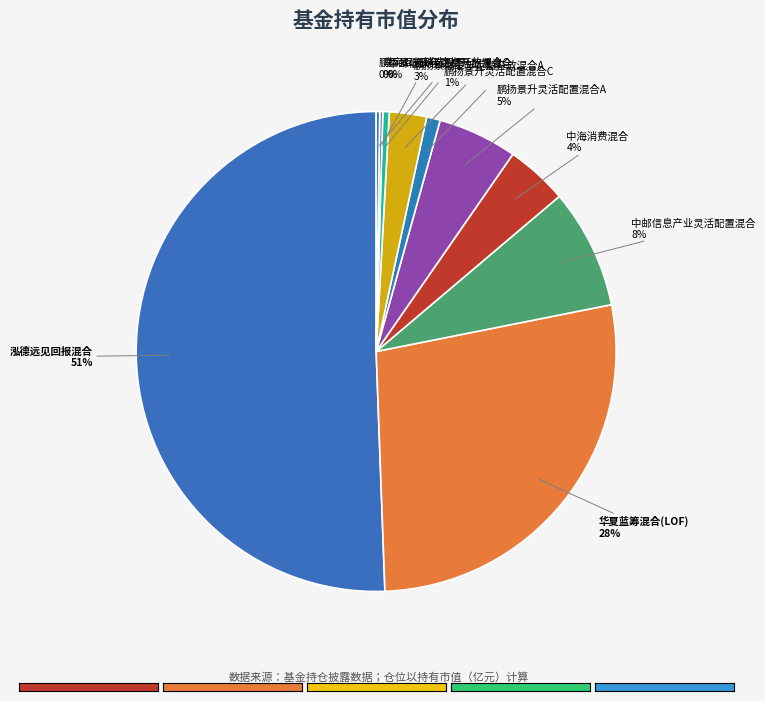

Do 中邮信息产业灵活配置混合 and 华夏蓝筹混合(LOF) together represent more than half of the pie?

No